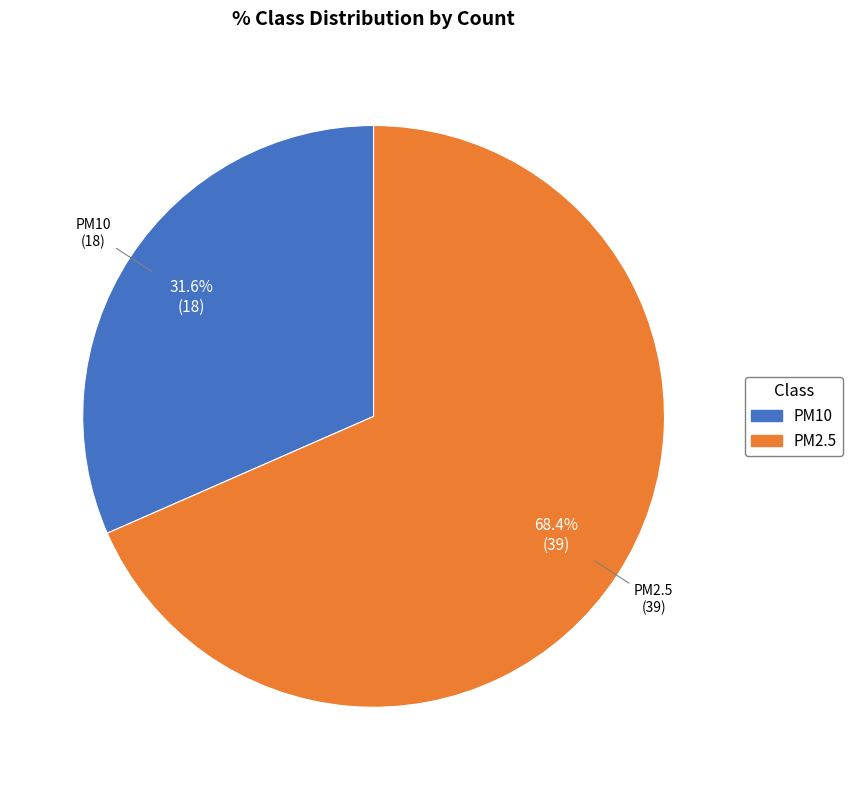

Rank the categories by value from highest to lowest.

PM2.5, PM10